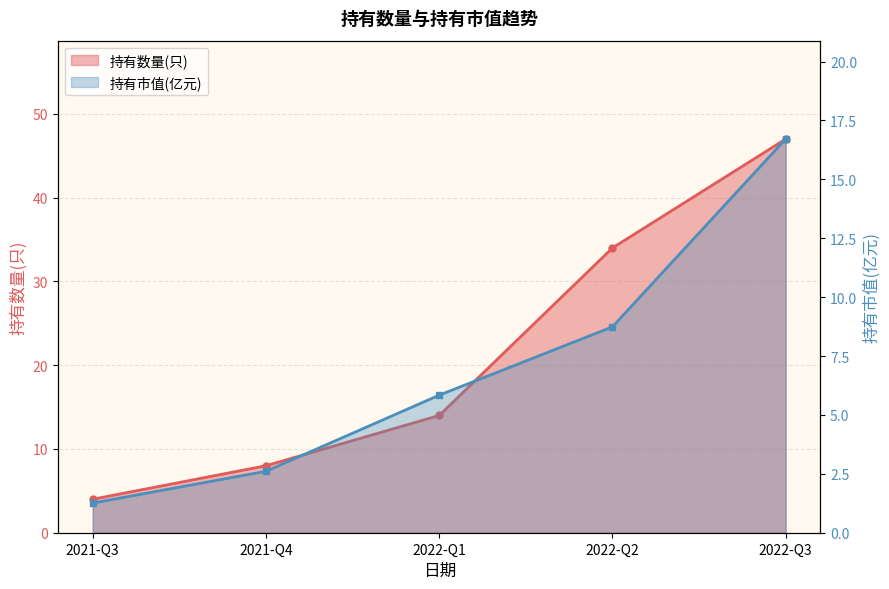

Between 2022-Q3 and 2021-Q3, which is larger?

2022-Q3